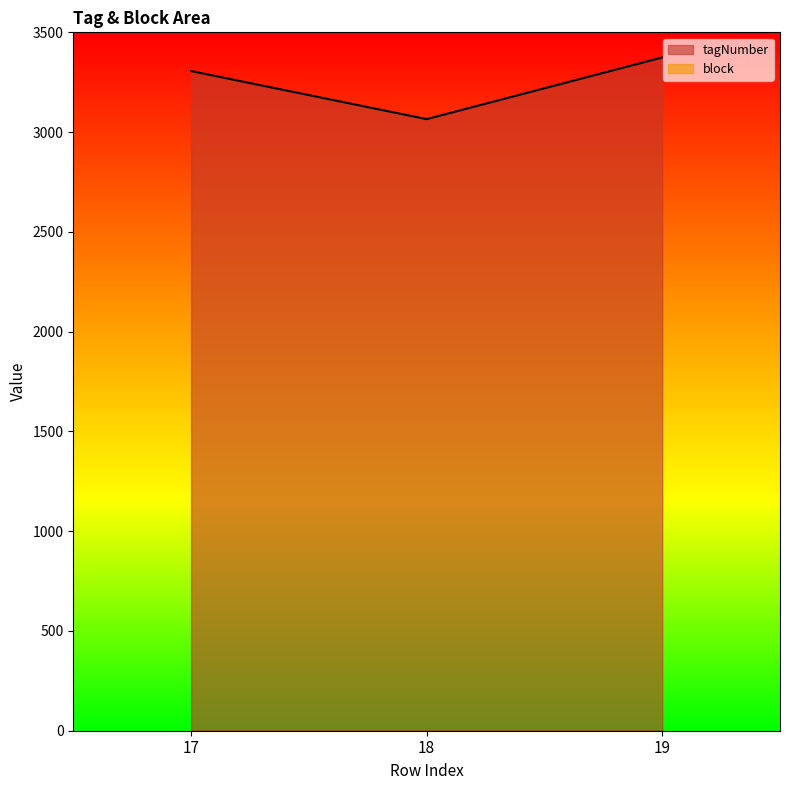

Which category has the lowest value across all series?

18